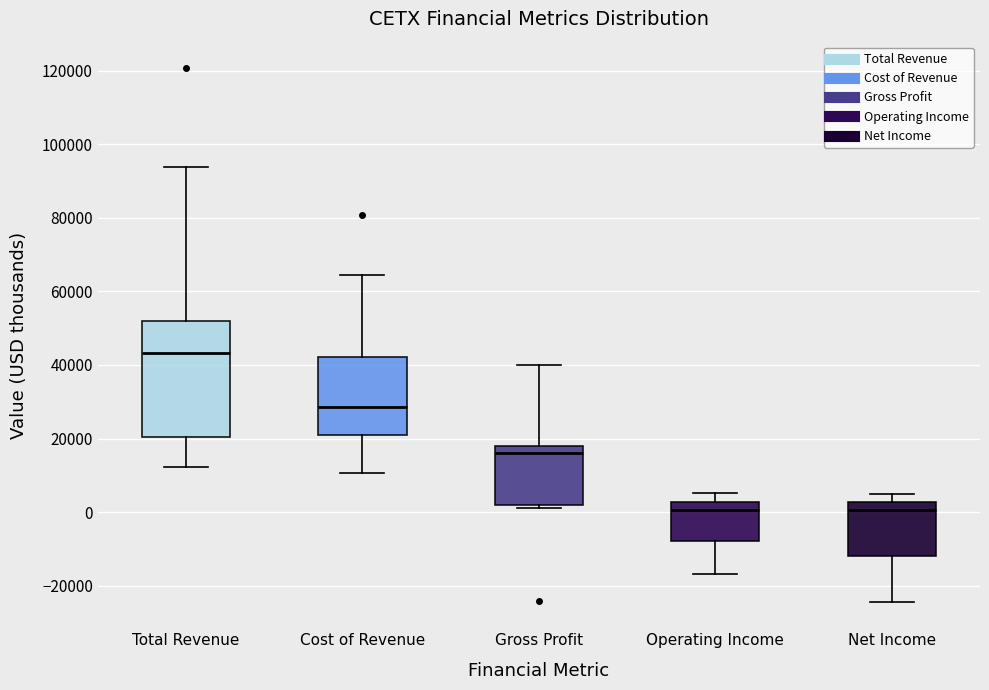

Reading left to right, transcribe this box plot: for each box, give where its median line is, the range the box spans, and where its two whiskers end, as read against the y-axis. The values are not printed on the chart, so give them approximately, as read against the axis.

Total Revenue: median 44000, box 20000 to 52000, whiskers 12000 to 94000
Cost of Revenue: median 28000, box 20000 to 42000, whiskers 10000 to 64000
Gross Profit: median 16000, box 2000 to 18000, whiskers 2000 (just below the box's lower edge) to 40000
Operating Income: median 0, box -8000 to 2000, whiskers -16000 to 6000
Net Income: median 0, box -12000 to 2000, whiskers -24000 to 6000